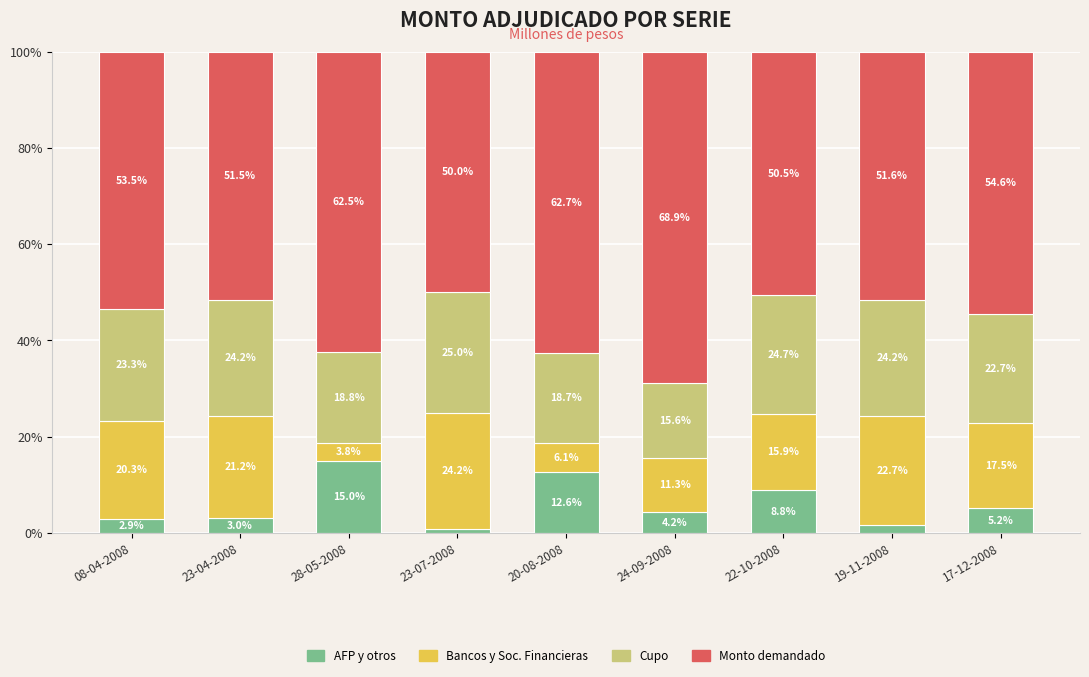

Are the bars horizontal?

No